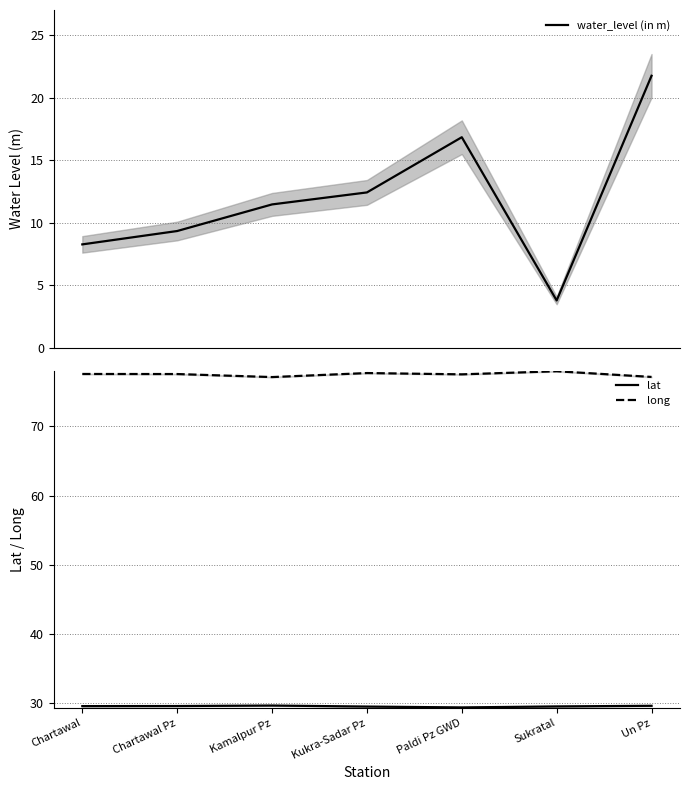

True or false: water_level (in m) and lat cross at least once.

False